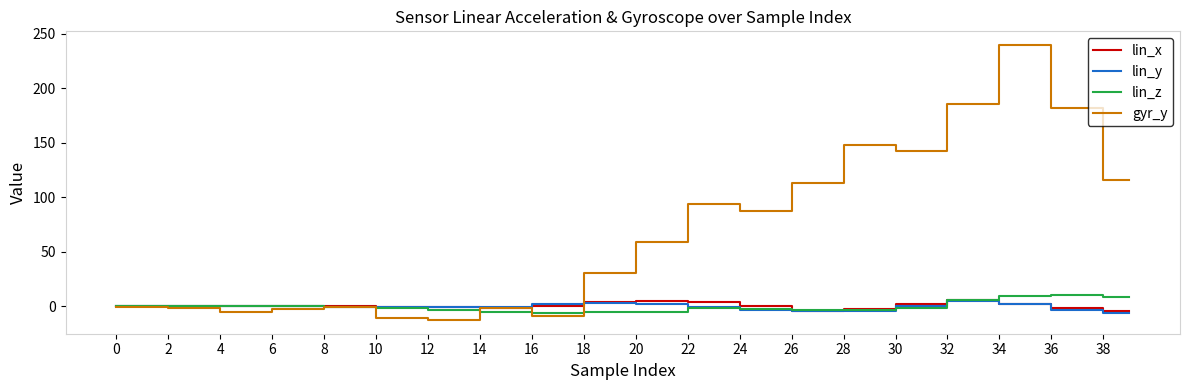

Which series has the largest range (max minus min)?

gyr_y